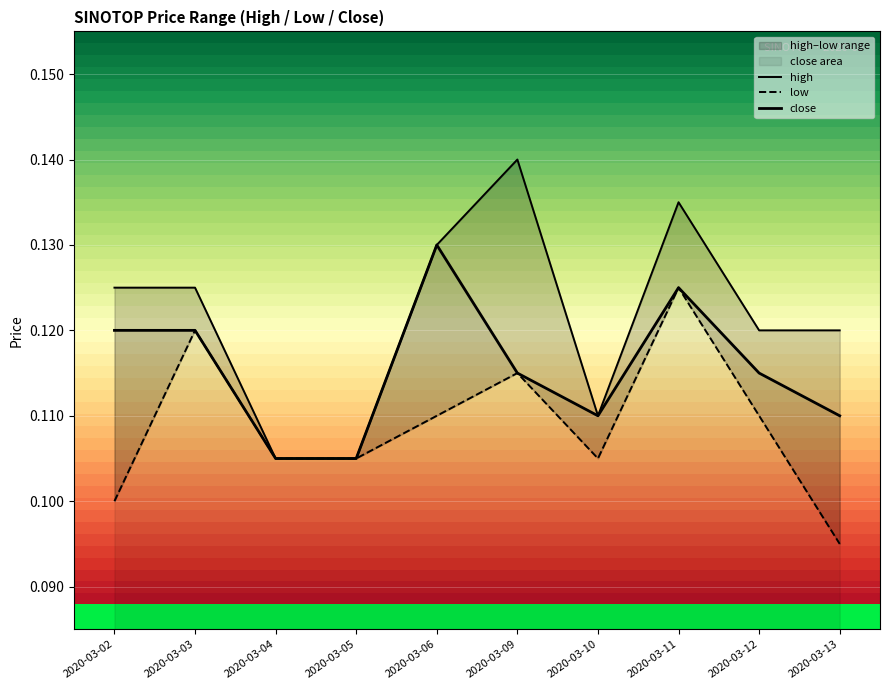

True or false: low has more than 2 interior local peaks.

True